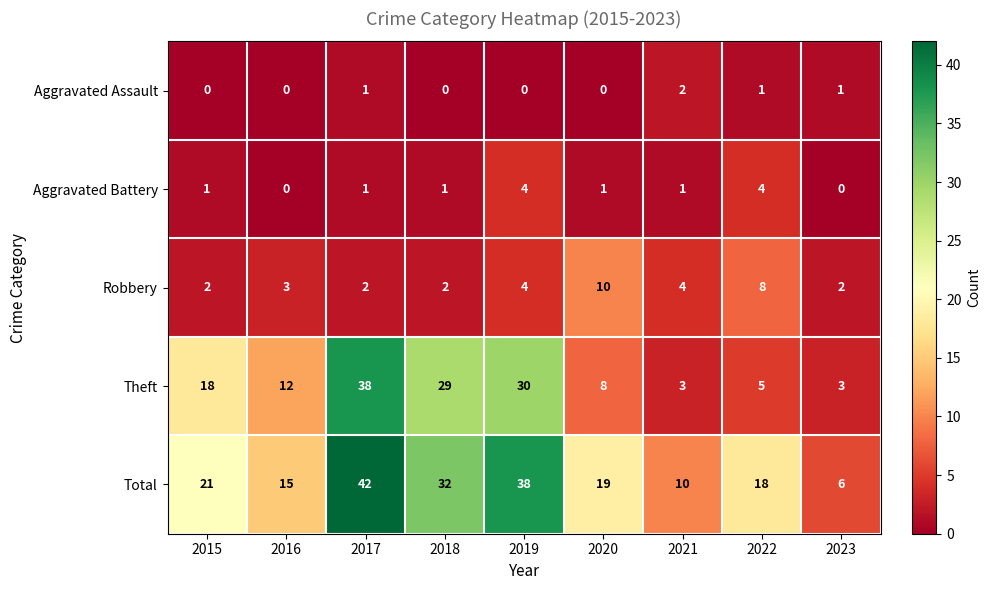

What is the difference between the highest and lowest values at 2020?

19